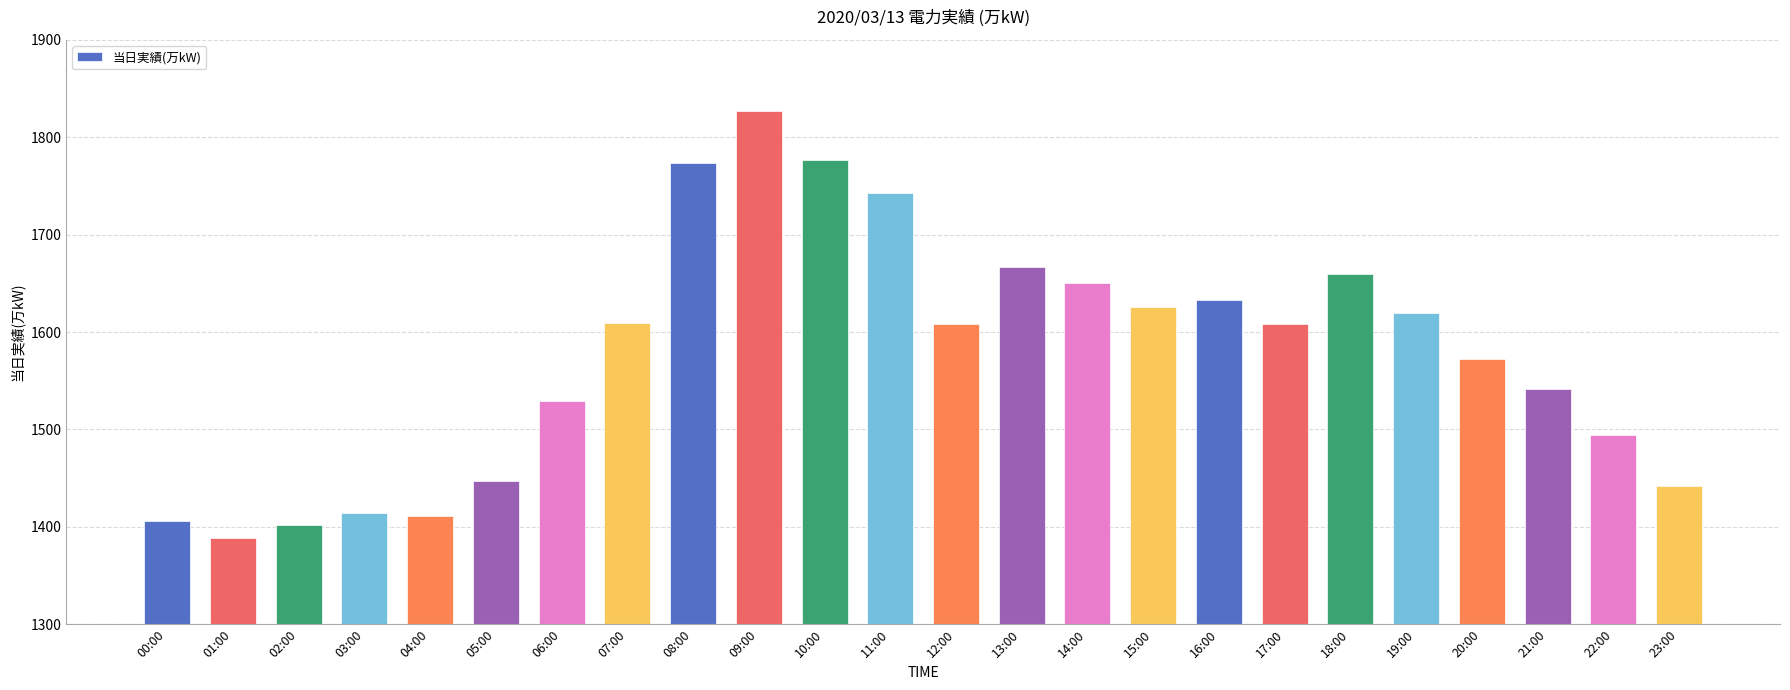

At which category does the chart reach its minimum across all series?

01:00